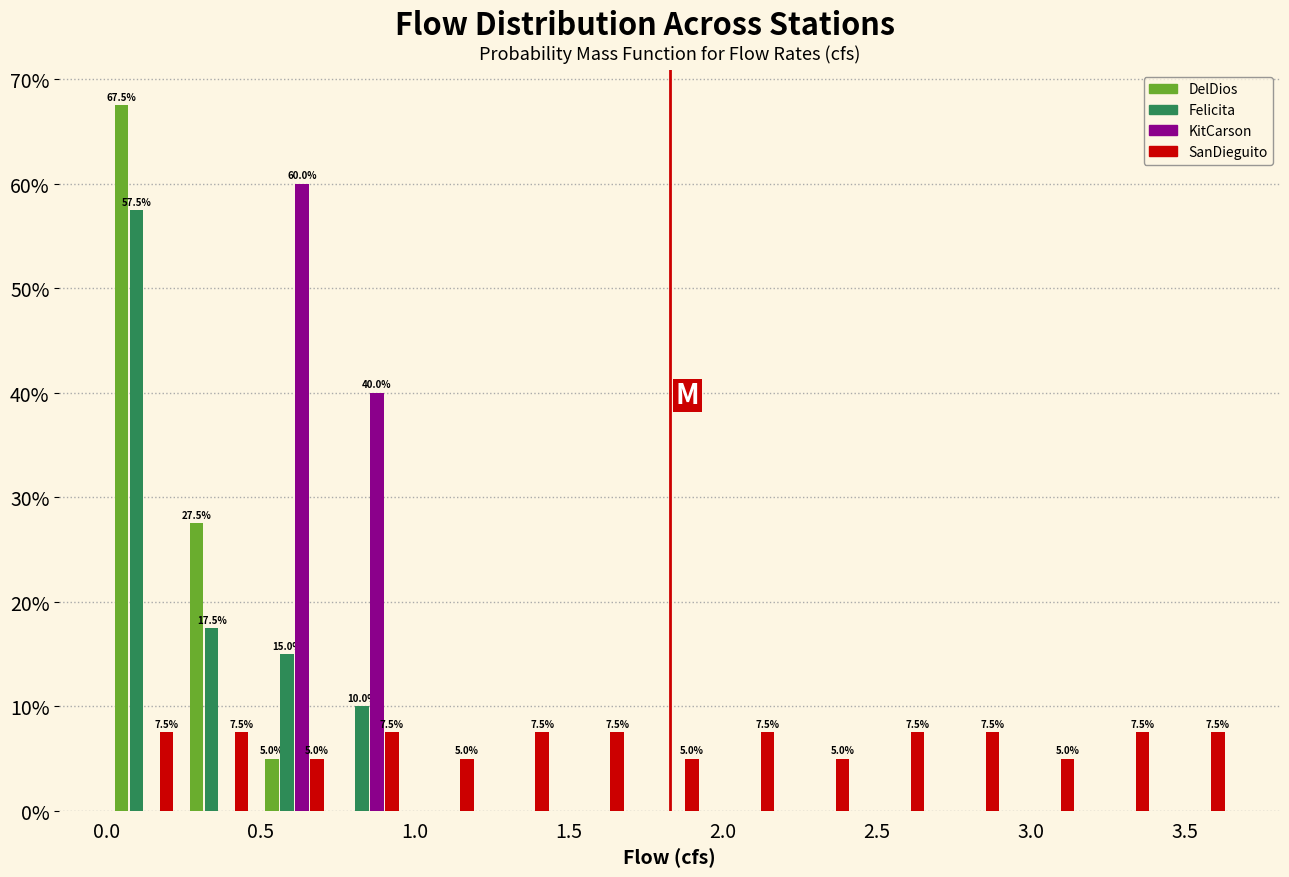

In the KitCarson series, which range on the x-axis has the tallest bar?

0.50 to 0.75